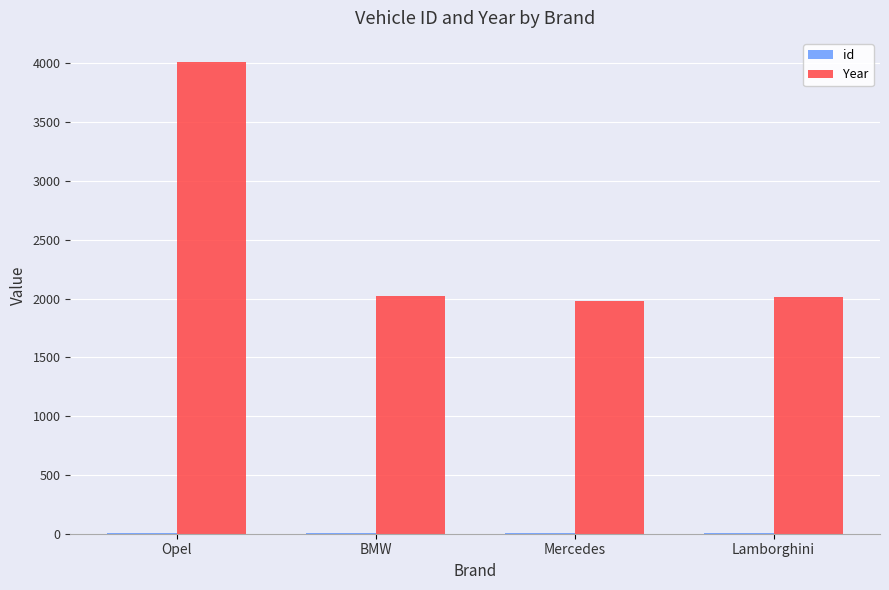

Which series has the largest total across all categories?

Year